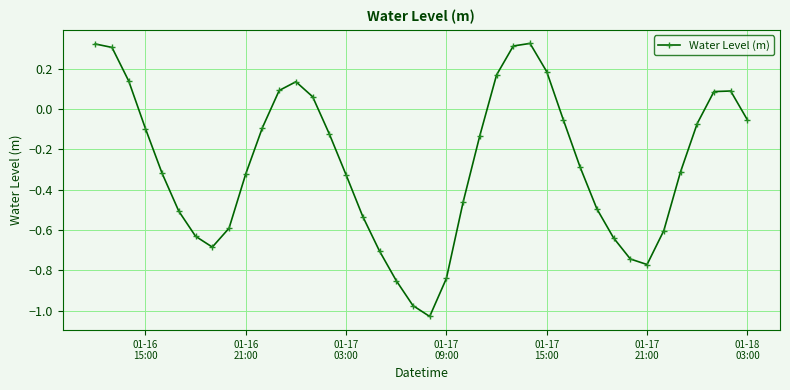

How many interior local valleys (lower than both neighbors) does the data have?

3